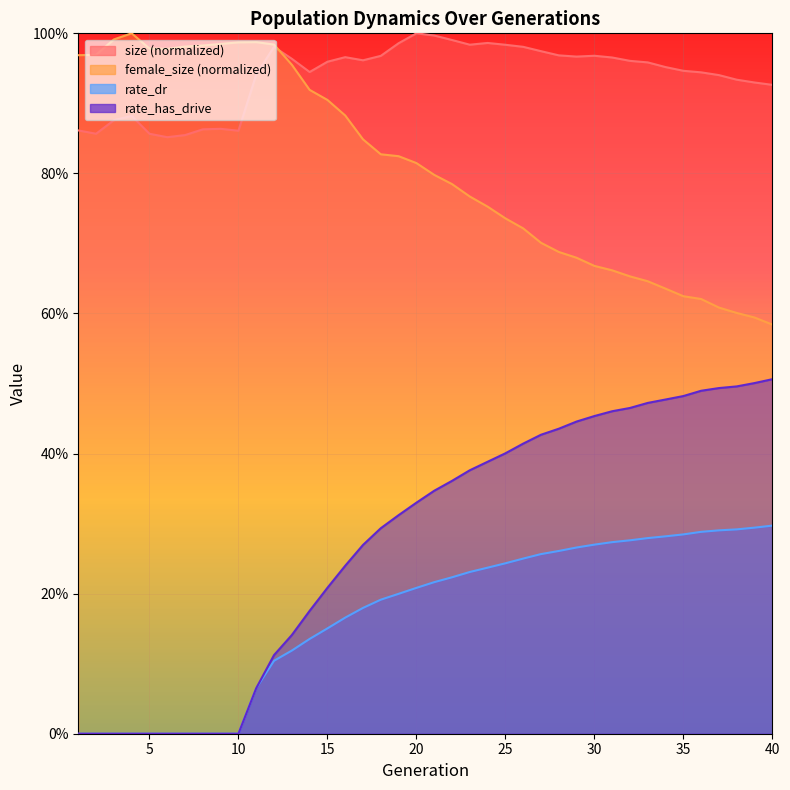

At which label is size closest to 0?

6